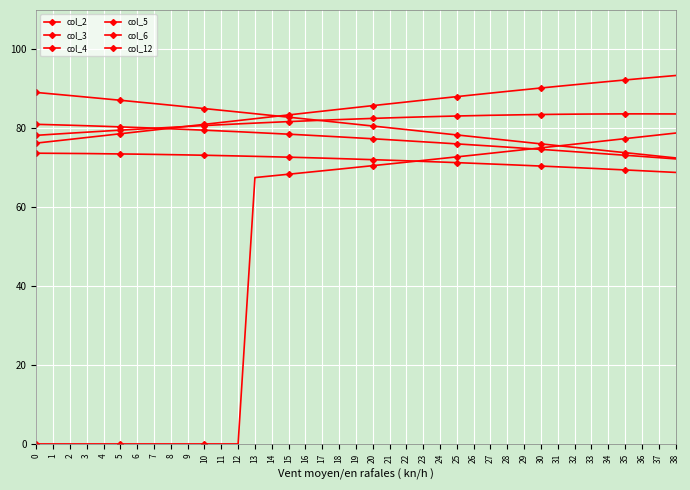

Does the chart display data point markers on the line(s)?

Yes